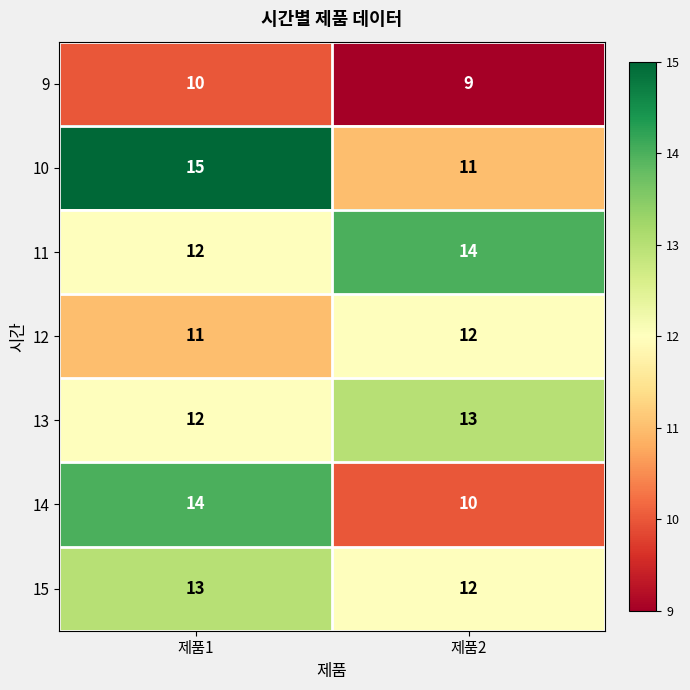

At which label is 13 closest to 12?

제품1